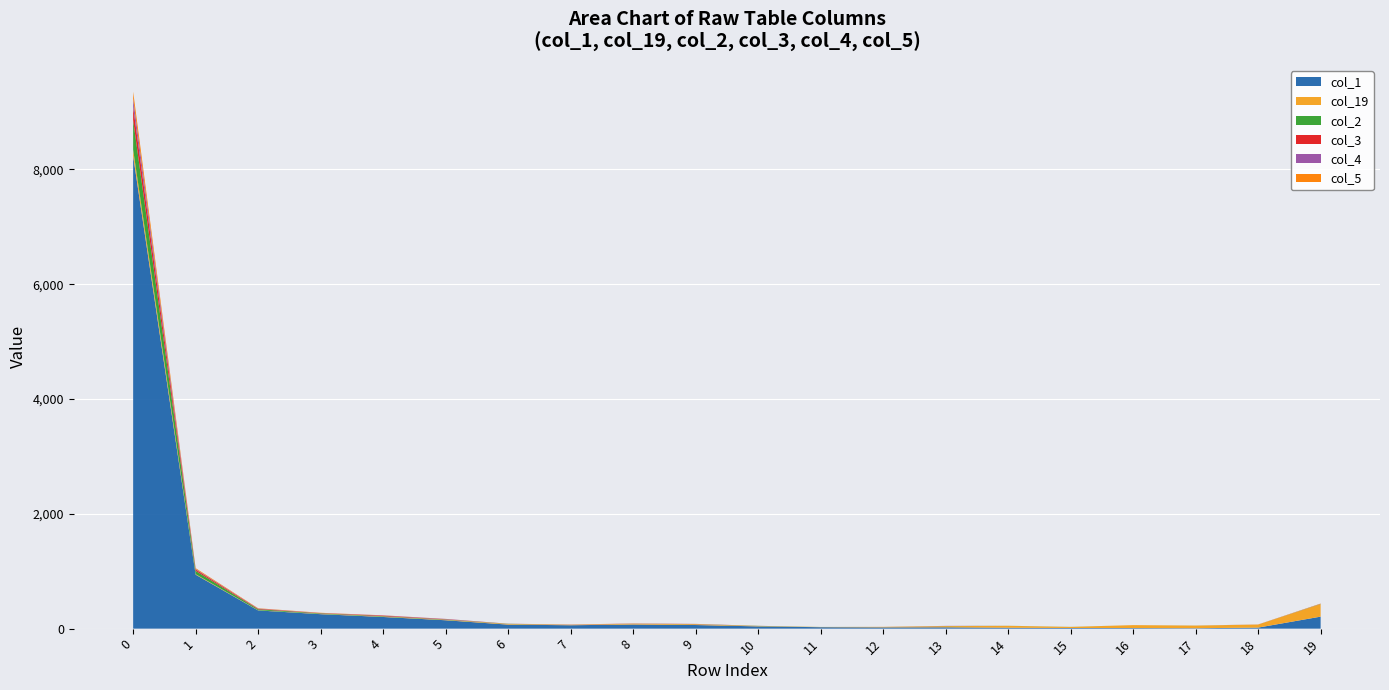

Reading left to right, list all the values displayed in this chart.

col_1: 8233	940	317	252	203	146	70	59	72	63	39	25	22	23	16	11	10	7	18	209
col_19: 111	9	3	5	6	7	11	7	13	13	6	3	8	20	33	19	51	45	53	219
col_2: 515	57	17	9	8	6	3	1	1	2	3	1	0	2	1	1	0	1	0	3
col_3: 228	24	9	4	10	5	1	1	2	2	1	0	0	1	0	0	0	0	0	2
col_4: 147	9	4	2	3	5	1	2	1	2	0	0	0	2	0	0	0	0	1	1
col_5: 120	14	5	4	2	1	0	2	1	1	0	0	1	0	0	0	0	1	1	3